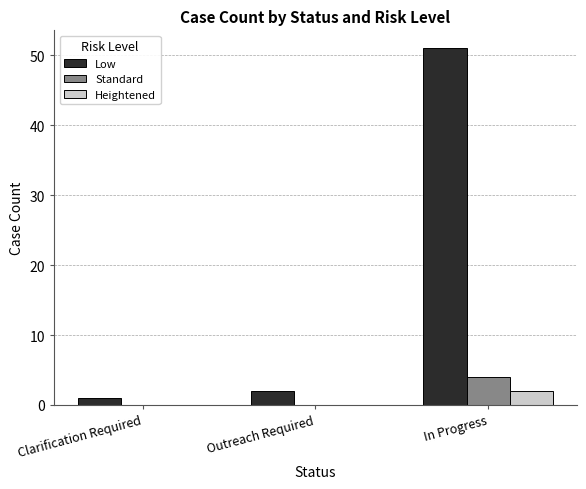

What is the highest value of the Standard series?

4